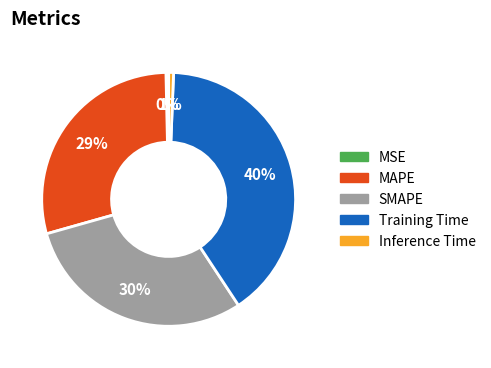

Does Training Time account for over 50% of the chart?

No